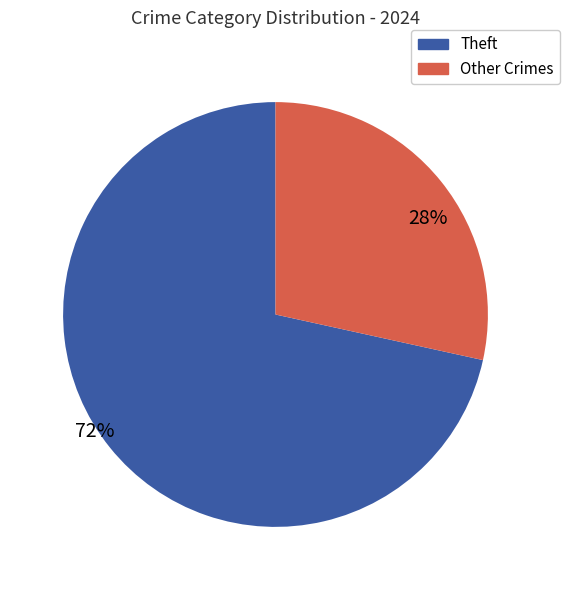

Is there any slice that represents more than half of the pie?

Yes